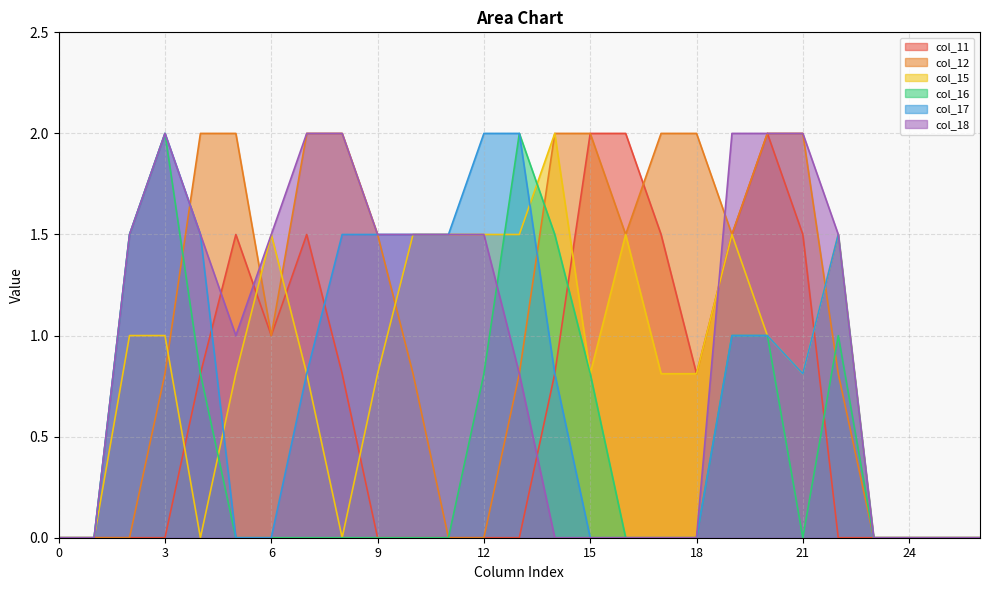

Reading left to right, transcribe all the data shown in this chart.

col_11: 0=0.0	1=0.0	2=0.0	3=0.0	4=0.8	5=1.5	6=1.0	7=1.5	8=0.8	9=0.0	10=0.0	11=0.0	12=0.0	13=0.0	14=0.8	15=2.0	16=2.0	17=1.5	18=0.8	19=1.5	20=2.0	21=1.5	22=0.0	23=0.0	24=0.0	25=0.0	26=0.0
col_12: 0=0.0	1=0.0	2=0.0	3=0.8	4=2.0	5=2.0	6=1.0	7=2.0	8=2.0	9=1.5	10=0.8	11=0.0	12=0.0	13=0.8	14=2.0	15=2.0	16=1.5	17=2.0	18=2.0	19=1.5	20=2.0	21=2.0	22=0.8	23=0.0	24=0.0	25=0.0	26=0.0
col_15: 0=0.0	1=0.0	2=1.0	3=1.0	4=0.0	5=0.8	6=1.5	7=0.8	8=0.0	9=0.8	10=1.5	11=1.5	12=1.5	13=1.5	14=2.0	15=0.8	16=1.5	17=0.8	18=0.8	19=1.5	20=1.0	21=0.8	22=1.5	23=0.0	24=0.0	25=0.0	26=0.0
col_16: 0=0.0	1=0.0	2=1.5	3=2.0	4=0.8	5=0.0	6=0.0	7=0.0	8=0.0	9=0.0	10=0.0	11=0.0	12=0.8	13=2.0	14=1.5	15=0.8	16=0.0	17=0.0	18=0.0	19=1.0	20=1.0	21=0.0	22=1.0	23=0.0	24=0.0	25=0.0	26=0.0
col_17: 0=0.0	1=0.0	2=1.5	3=2.0	4=1.5	5=0.0	6=0.0	7=0.8	8=1.5	9=1.5	10=1.5	11=1.5	12=2.0	13=2.0	14=0.8	15=0.0	16=0.0	17=0.0	18=0.0	19=1.0	20=1.0	21=0.8	22=1.5	23=0.0	24=0.0	25=0.0	26=0.0
col_18: 0=0.0	1=0.0	2=1.5	3=2.0	4=1.5	5=1.0	6=1.5	7=2.0	8=2.0	9=1.5	10=1.5	11=1.5	12=1.5	13=0.8	14=0.0	15=0.0	16=0.0	17=0.0	18=0.0	19=2.0	20=2.0	21=2.0	22=1.5	23=0.0	24=0.0	25=0.0	26=0.0